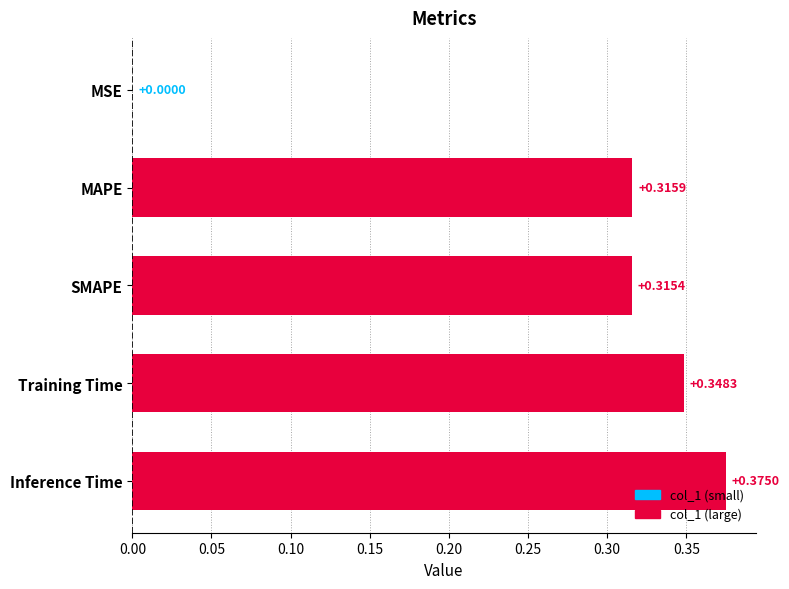

Which has a higher value, SMAPE or Inference Time?

Inference Time